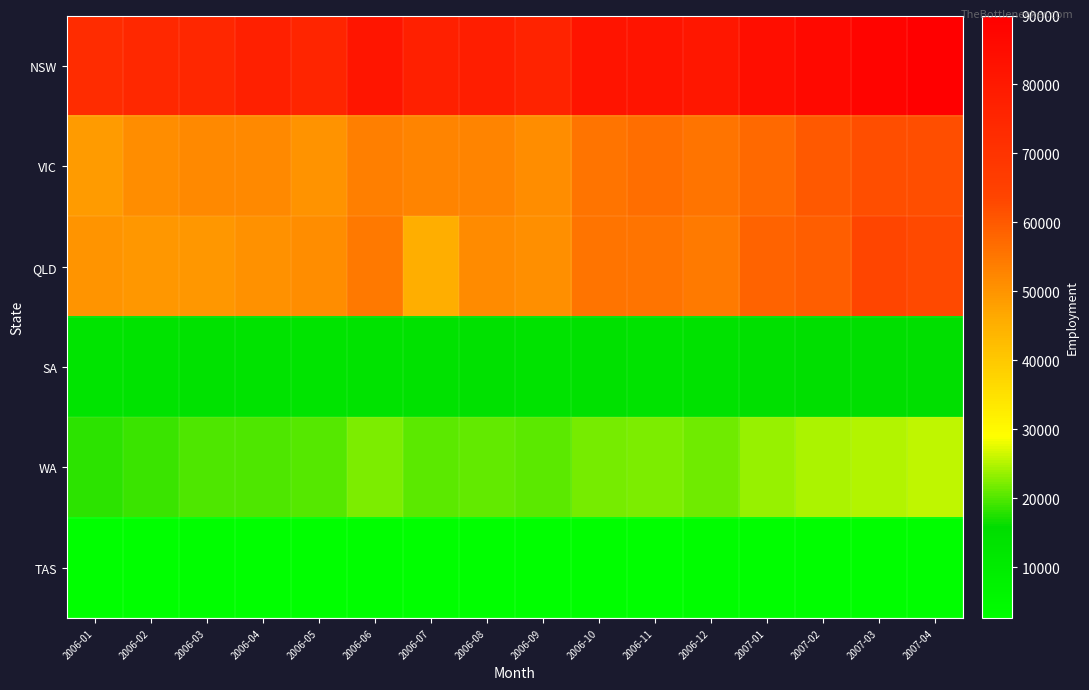

What is the greatest value displayed?

89445.6